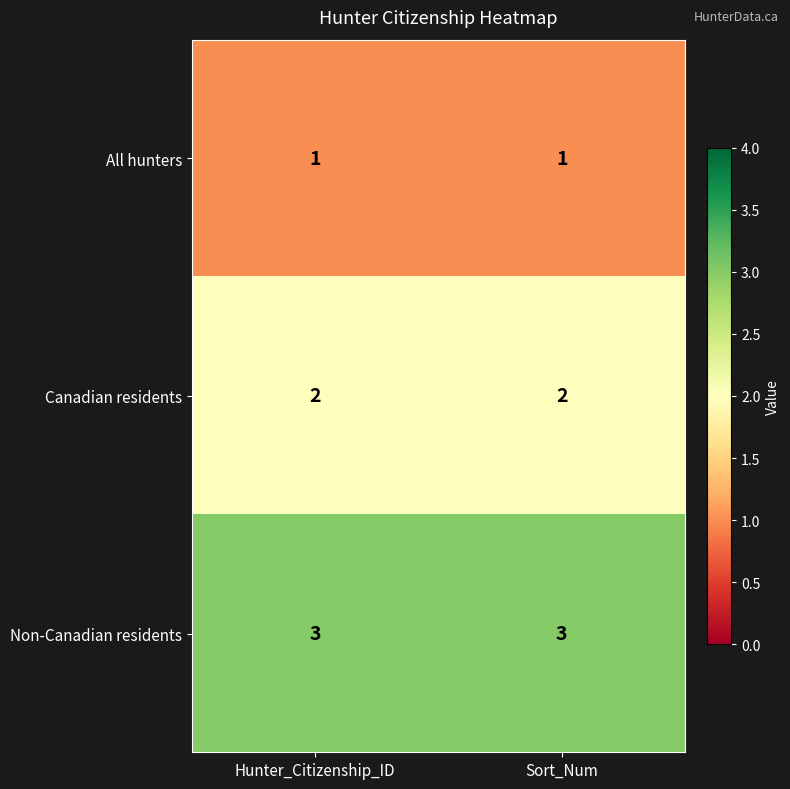

The value of All hunters at Sort_Num is 0. True or false?

False